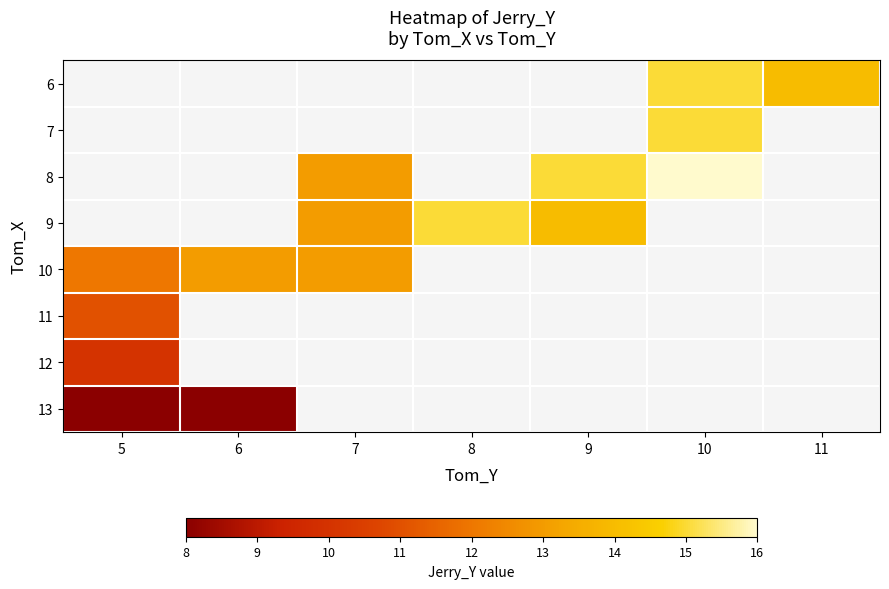

The value of 12 at 5 is 6.7. True or false?

False